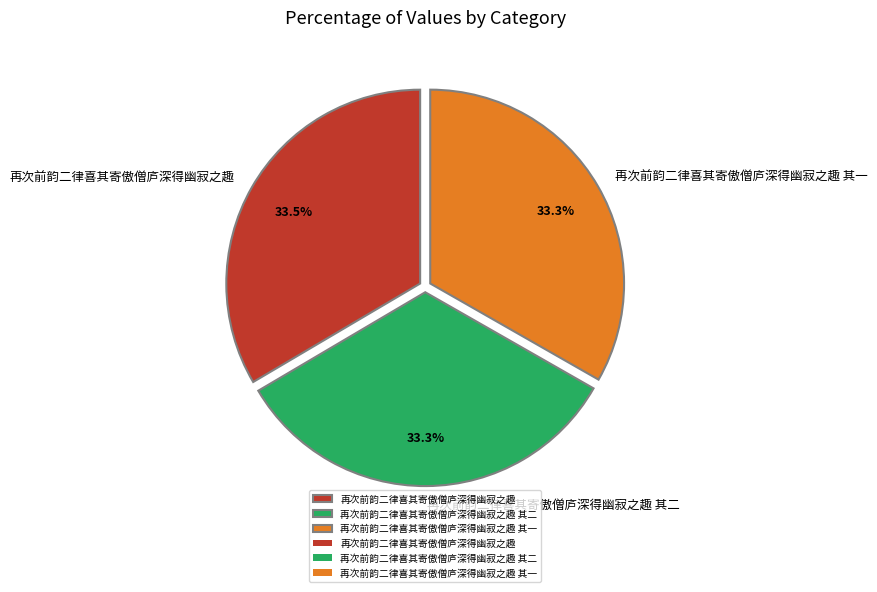

What percentage is the 再次前韵二律喜其寄傲僧庐深得幽寂之趣 其二 slice, to the nearest percent?

33%